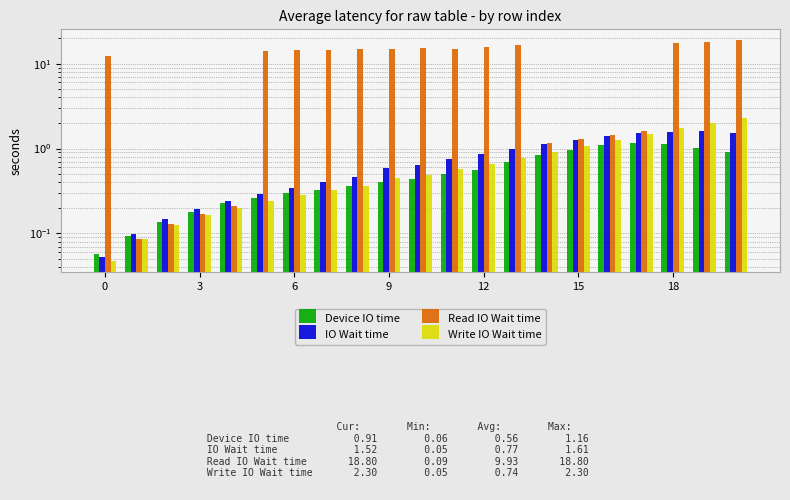

The Write IO Wait time series shows 1.0 at 11. True or false?

False